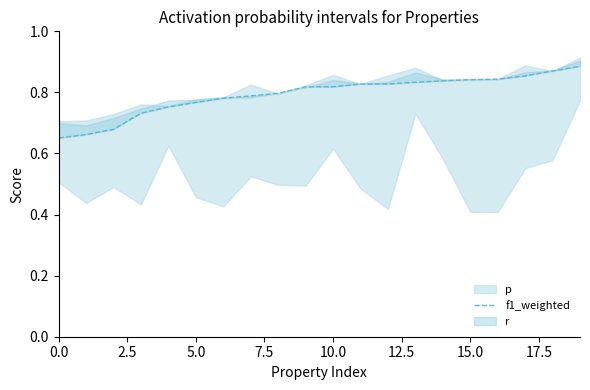

Between 18 and 14, which is larger?

18